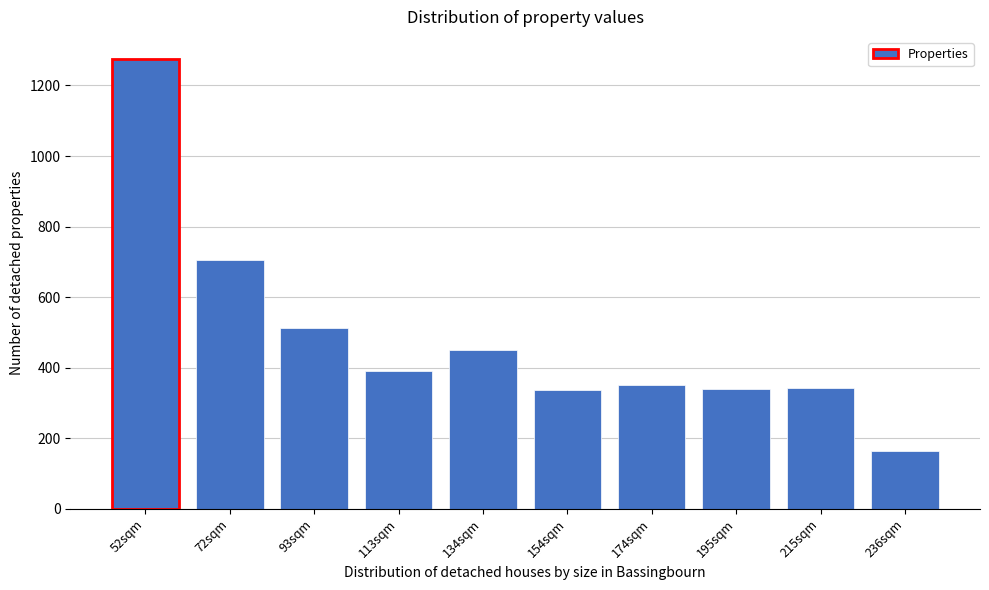

Read the value at 236sqm, to the nearest 50.

150